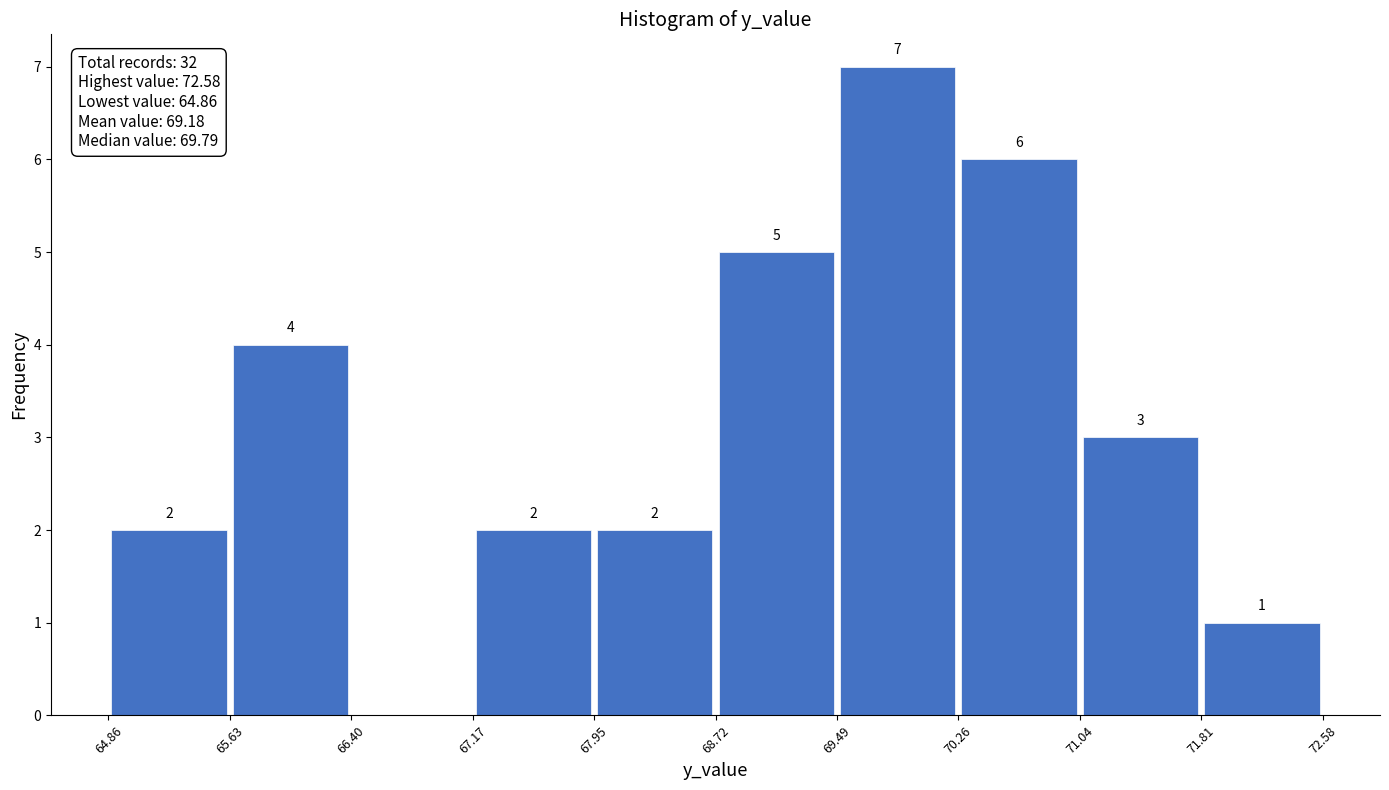

Over which range of the x-axis is the bar tallest?

69.49 to 70.26